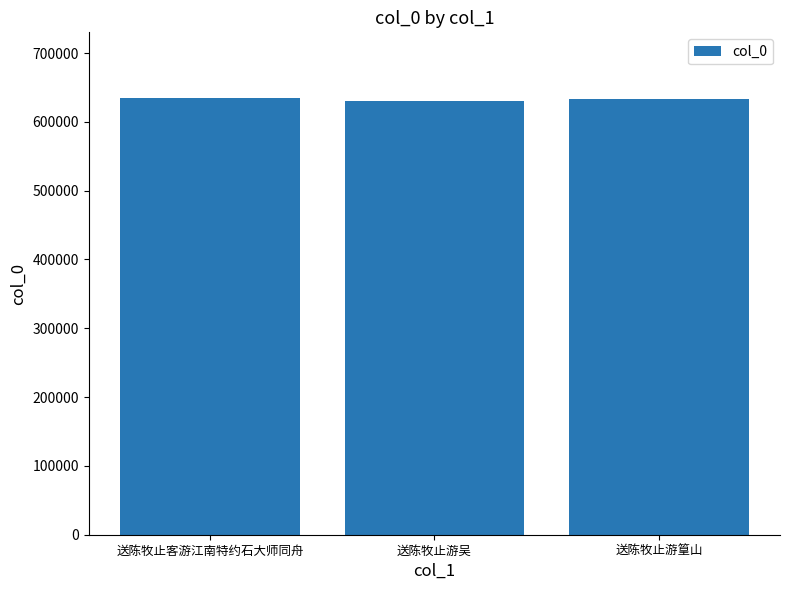

True or false: the data shows 634852 at 送陈牧止客游江南特约石大师同舟.

True